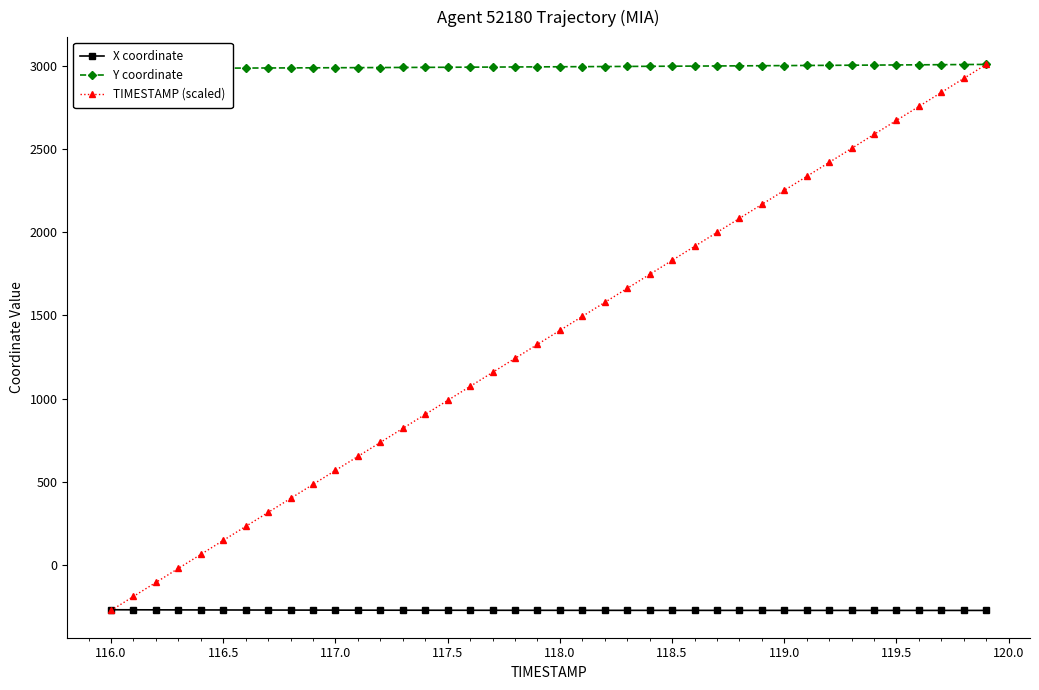

List the series in order of their peak value, highest first.

Y coordinate, TIMESTAMP (scaled), X coordinate